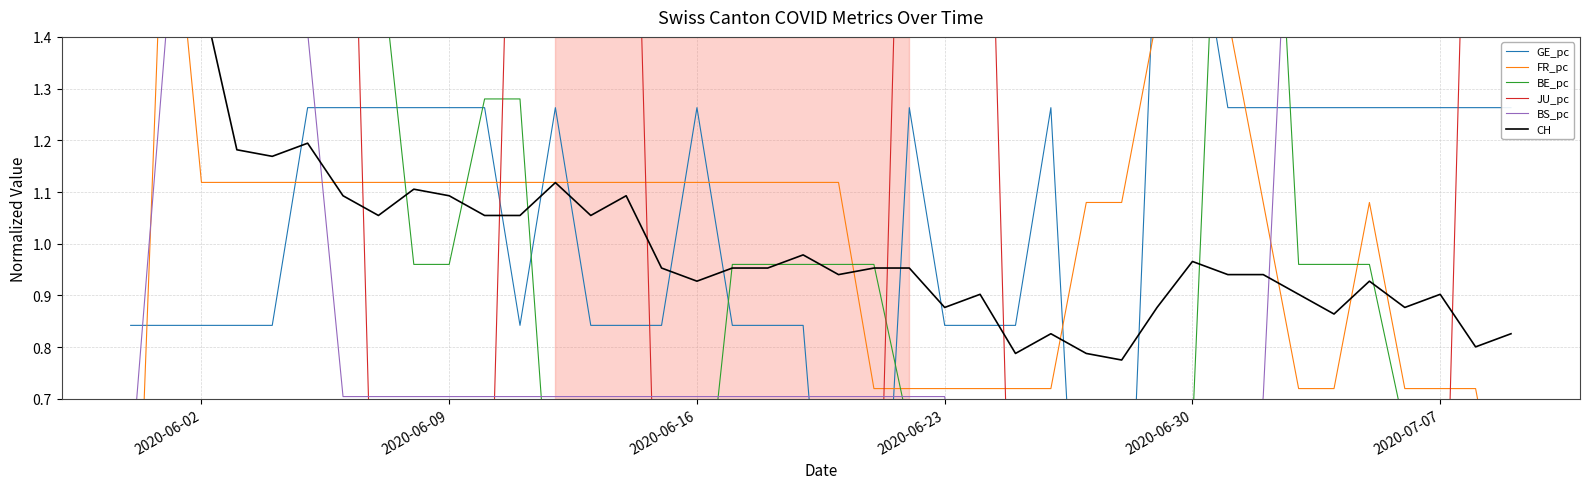

Which series has the largest total across all categories?

GE_pc